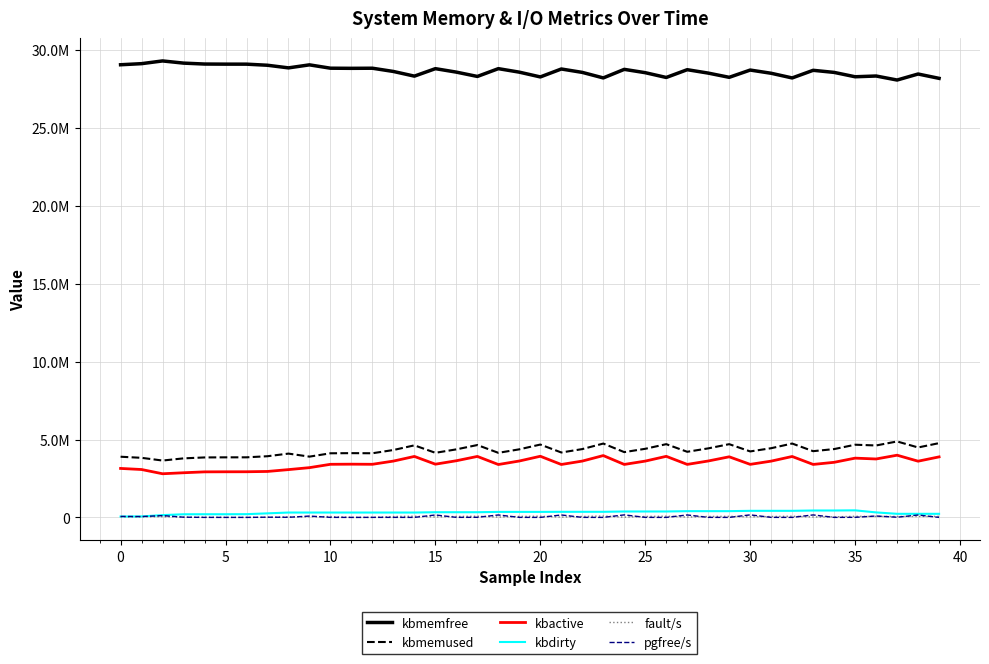

What are all the series names shown in the legend?

kbmemfree, kbmemused, kbactive, kbdirty, fault/s, pgfree/s